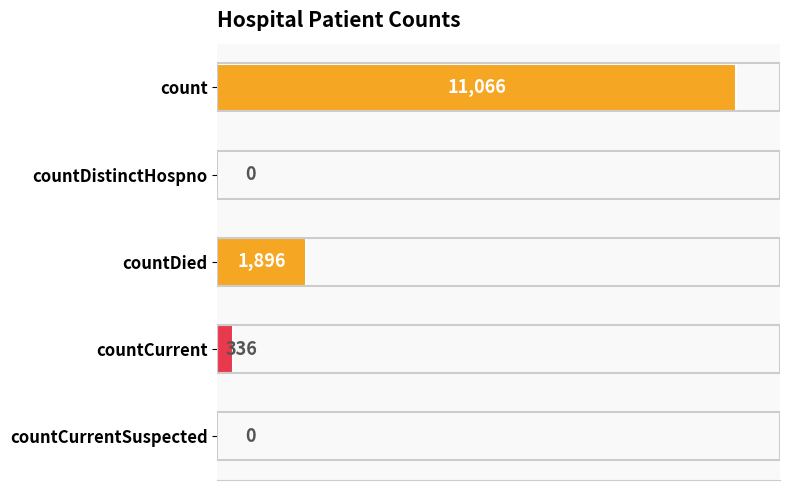

Reading bottom to top, what are all the values shown in this chart?

countCurrentSuspected=0	countCurrent=336	countDied=1896	countDistinctHospno=0	count=11066